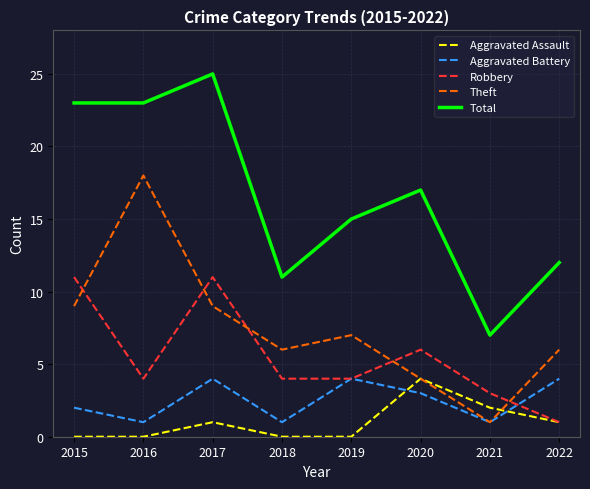

What is the approximate value of Robbery at 2015, to the nearest 10?

10